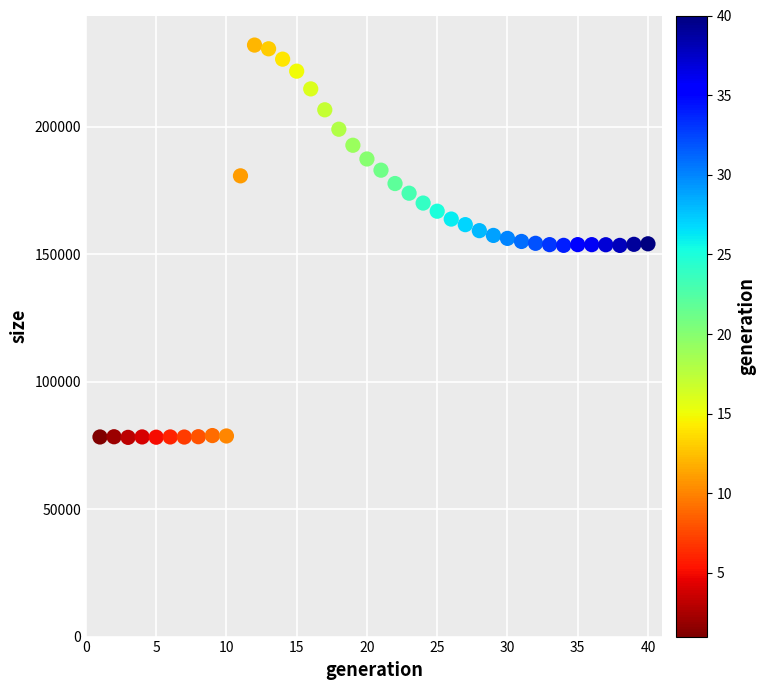

What is the range of X values (max minus min)?

39